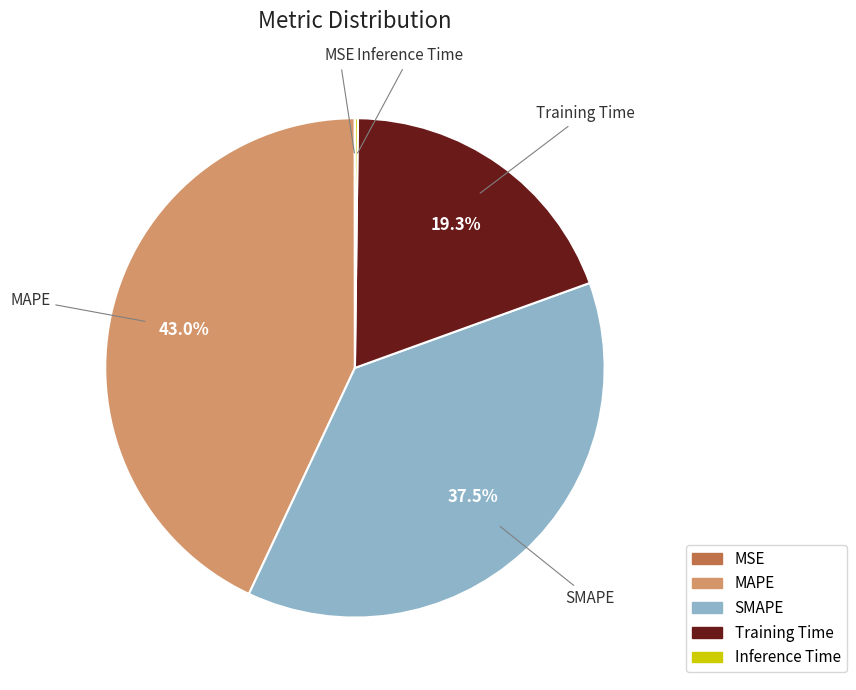

Is there a majority slice in this chart?

No